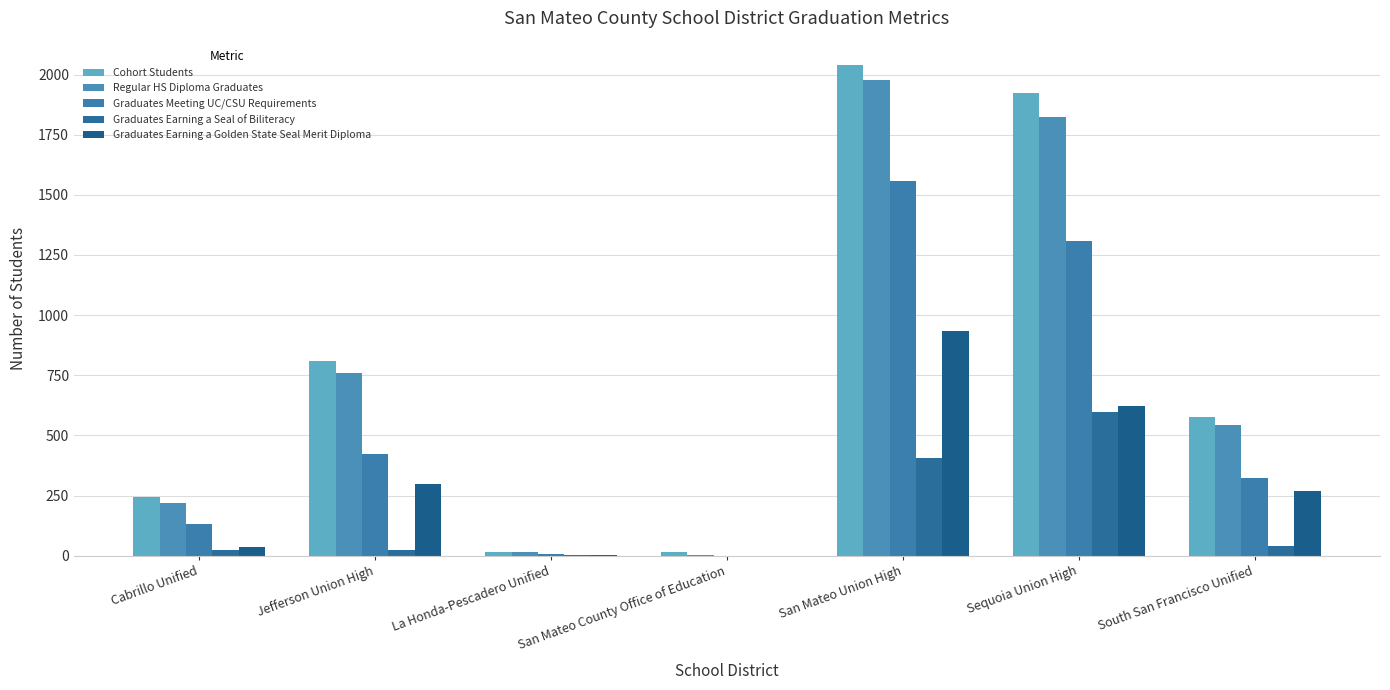

How many categories are shown in the chart?

7